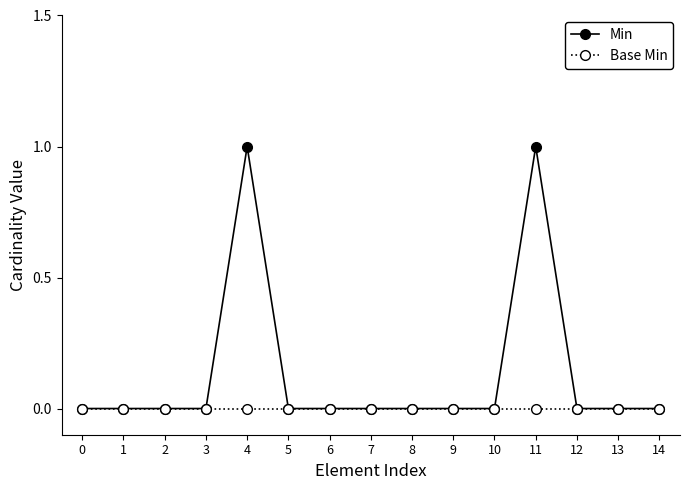

Which series has the largest total across all categories?

Min